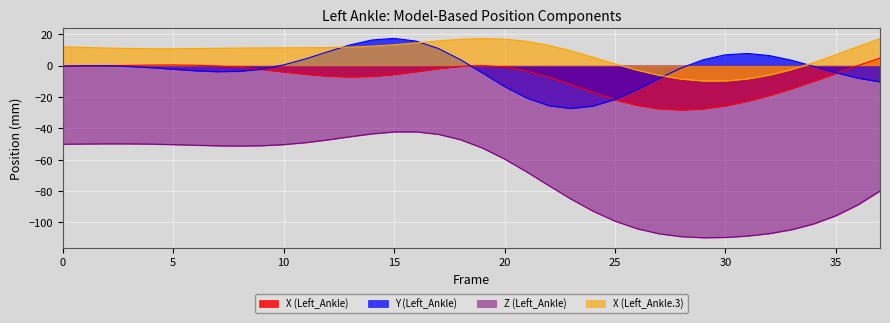

True or false: Y has a value of -13.3 at 20.

True